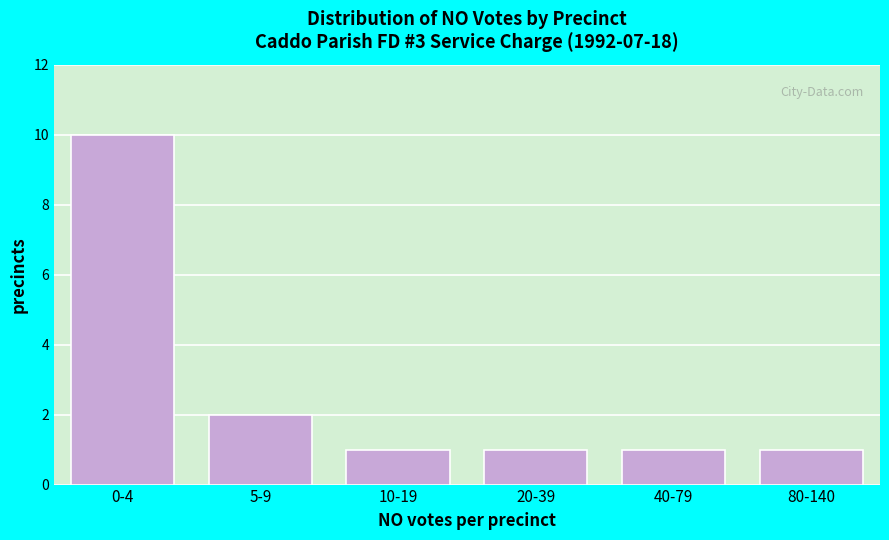

Reading left to right, list all the values displayed in this chart.

10	2	1	1	1	1